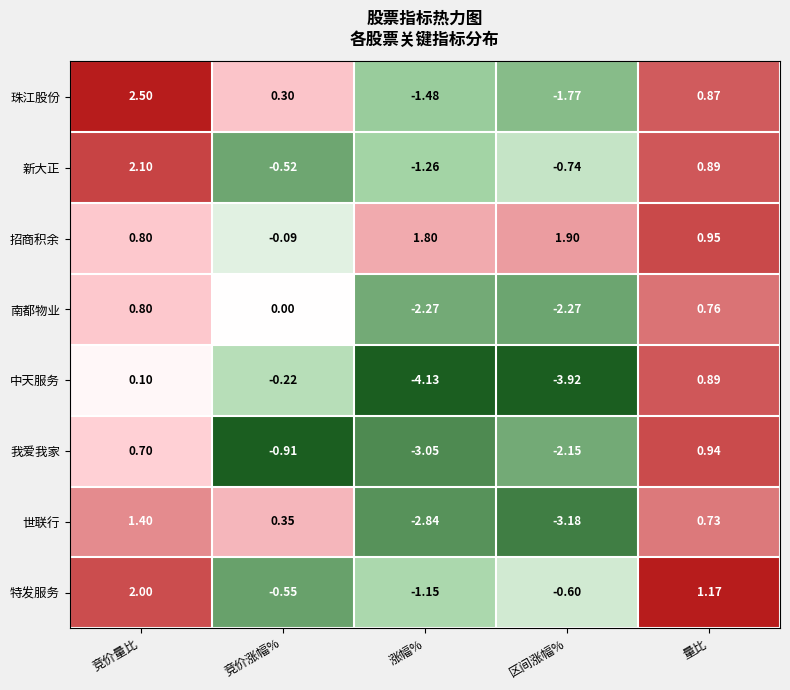

At 区间涨幅%, list the series in order from smallest to largest.

中天服务, 世联行, 南都物业, 我爱我家, 珠江股份, 新大正, 特发服务, 招商积余